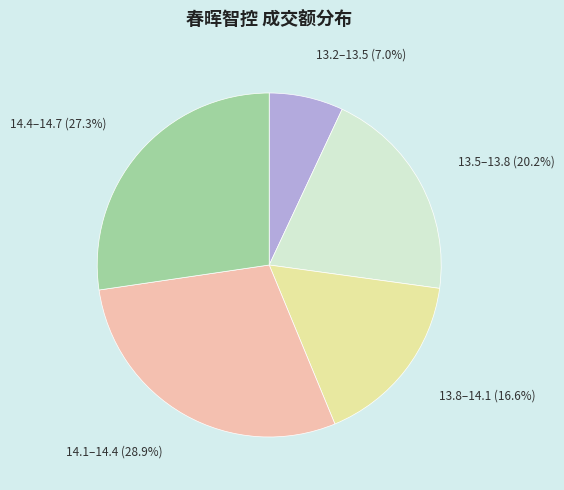

How many slices are in this pie chart?

5